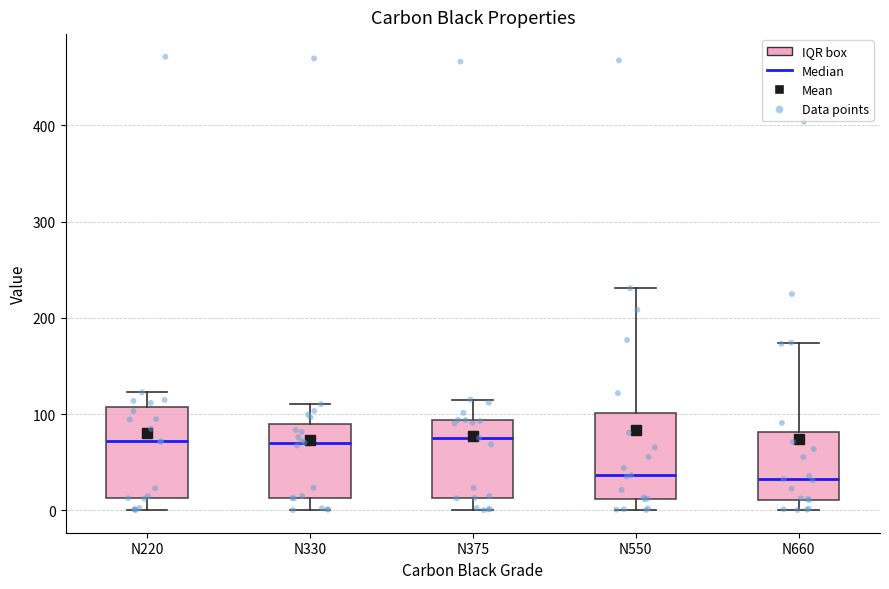

Reading left to right, transcribe this box plot: for each box, give where its median line is, the range the box spans, and where its two whiskers end, as read against the y-axis. The values are not printed on the chart, so give them approximately, as read against the axis.

N220: median 70, box 10 to 110, whiskers 0 to 120
N330: median 70, box 10 to 90, whiskers 0 to 110
N375: median 80, box 10 to 90, whiskers 0 to 120
N550: median 40, box 10 to 100, whiskers 0 to 230
N660: median 30, box 10 to 80, whiskers 0 to 170